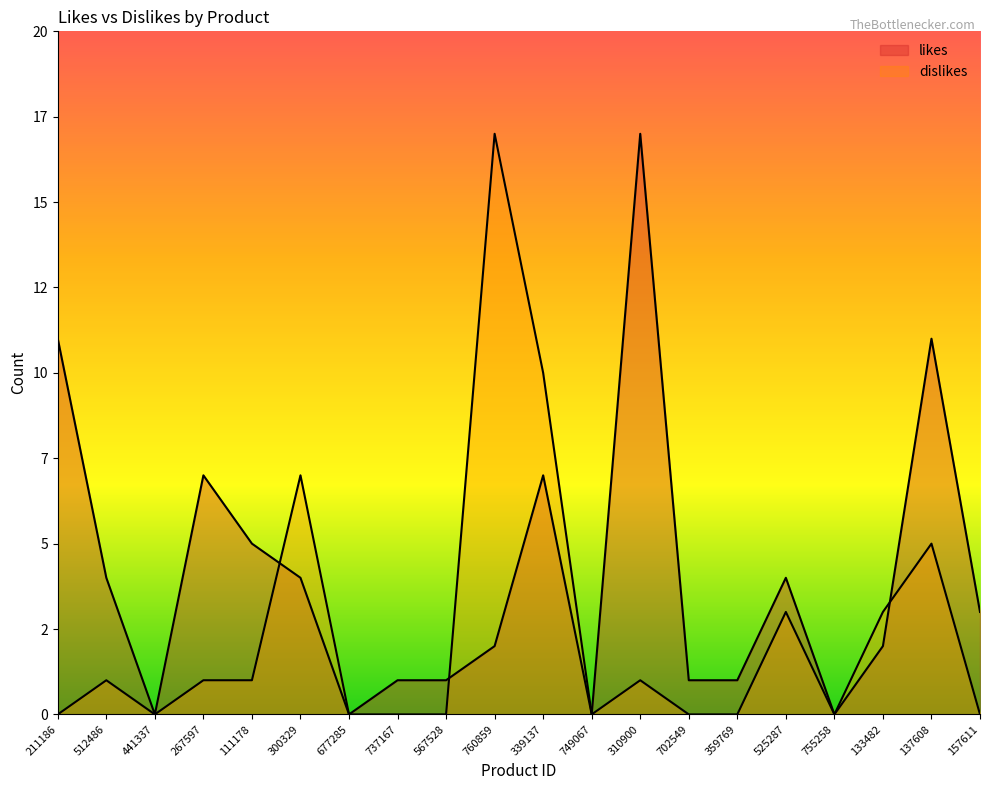

What is the difference between the dislikes values at 300329 and 737167?

7